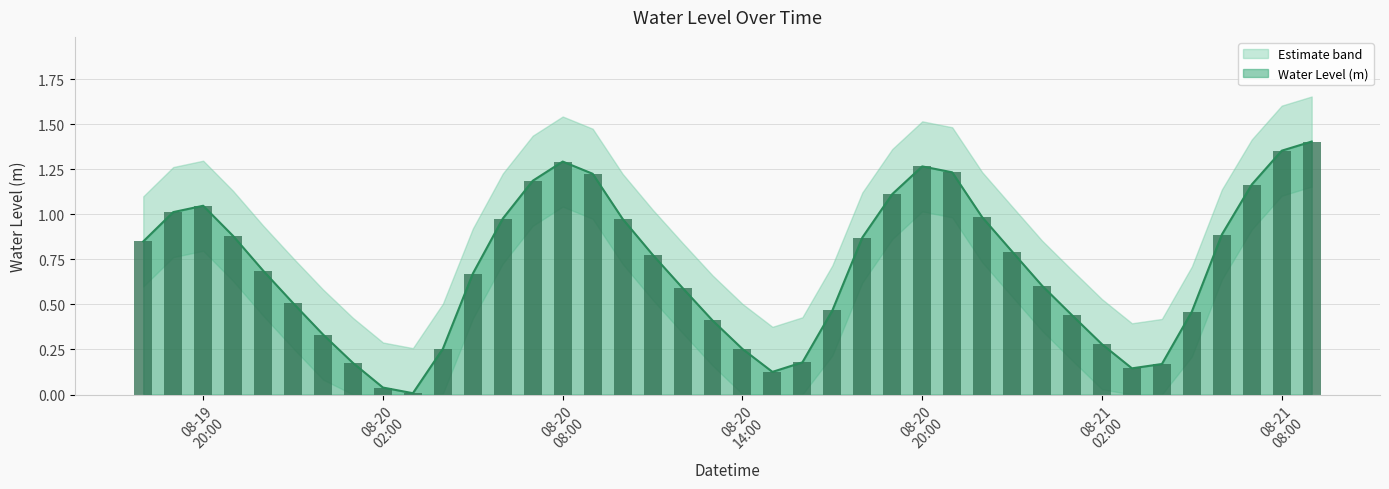

True or false: the data shows 0.6 at 2024-08-20 07:00:00.

False